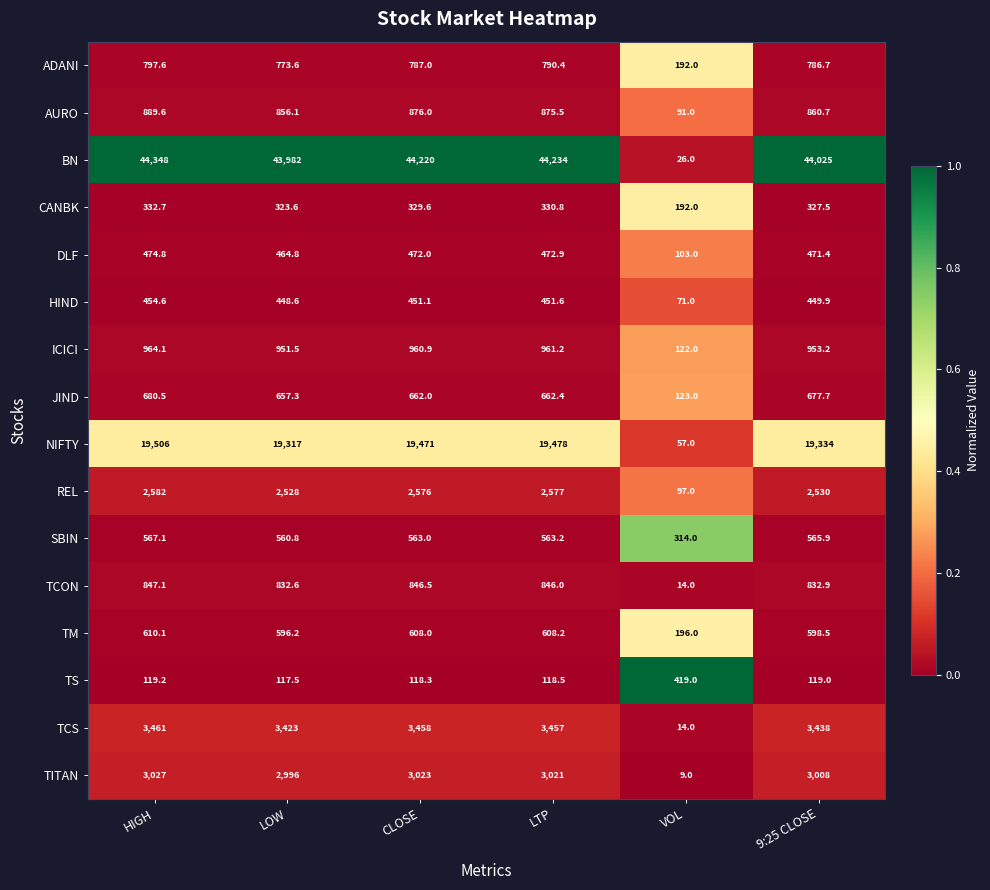

Rank the categories by TITAN value from lowest to highest.

VOL, LOW, 9:25 CLOSE, LTP, CLOSE, HIGH